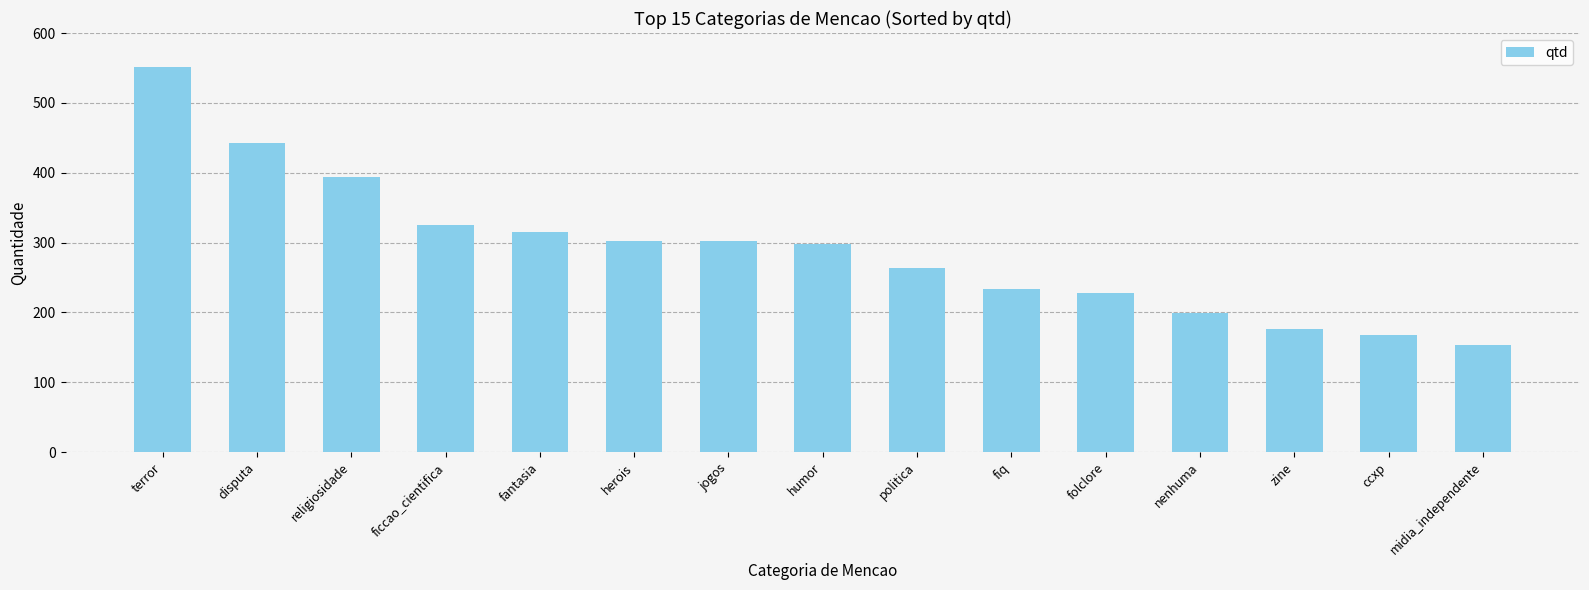

What is the sum of all values?

4354